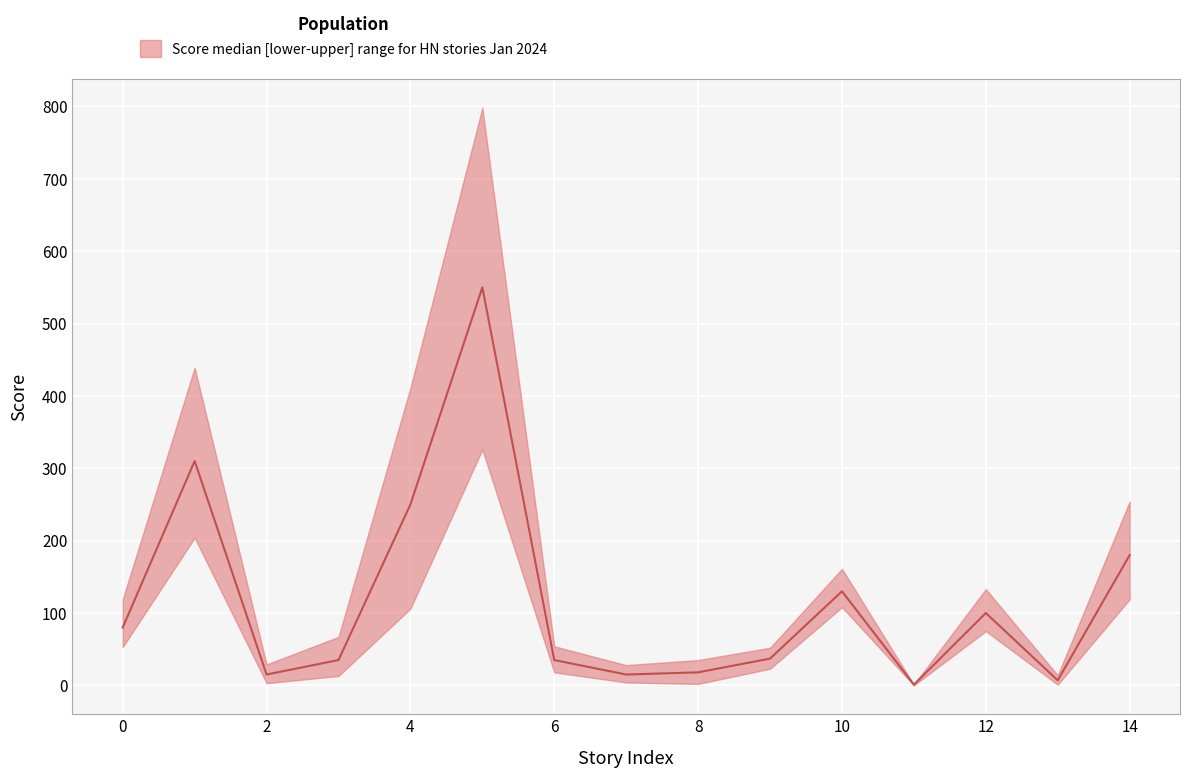

How many data points does each series have?

15